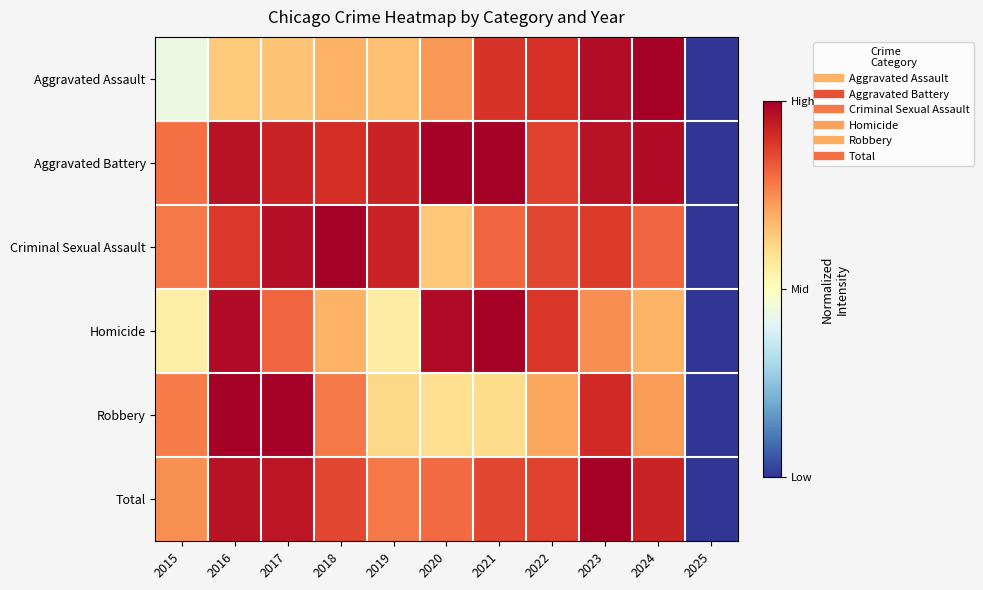

Which series changed the most between 2015 and 2019?

Aggravated Assault